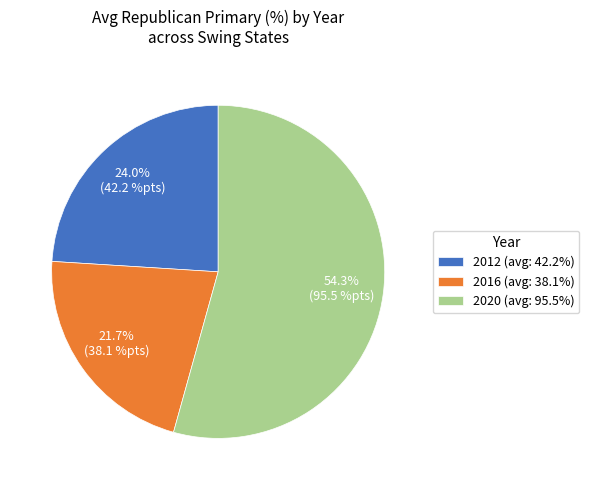

What percentage is the 2012 slice, to the nearest percent?

24%